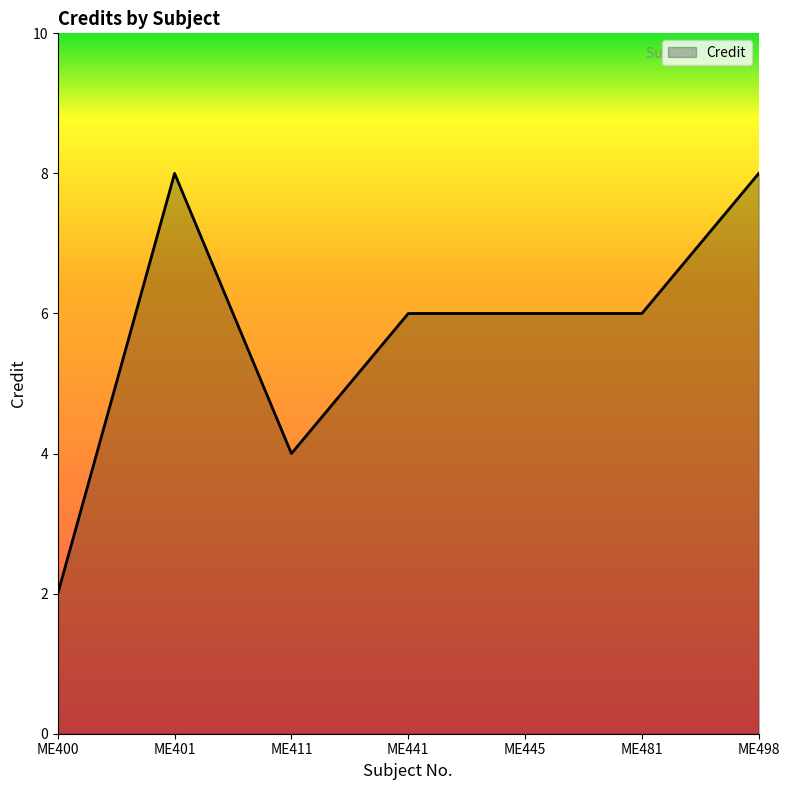

What value does the data have at ME498?

8